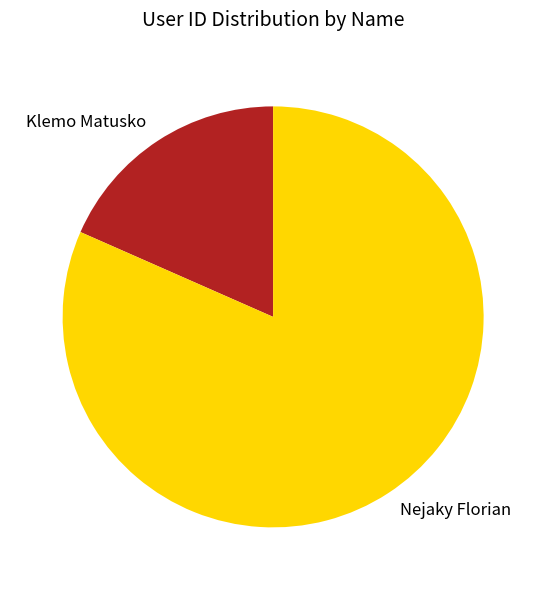

Which slice is the largest?

Nejaky Florian